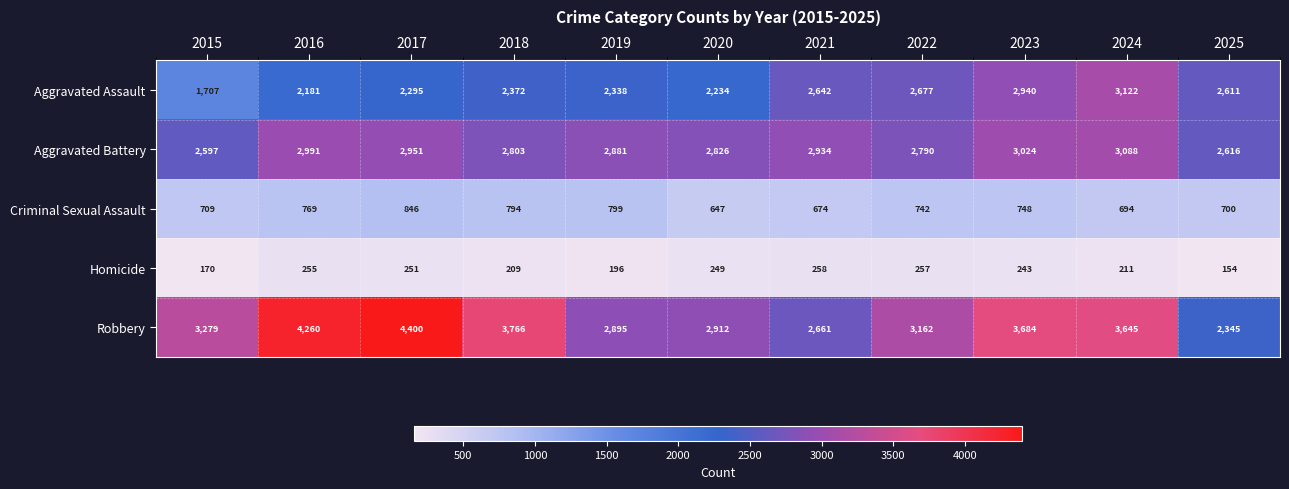

Which series has the largest total across all categories?

Robbery